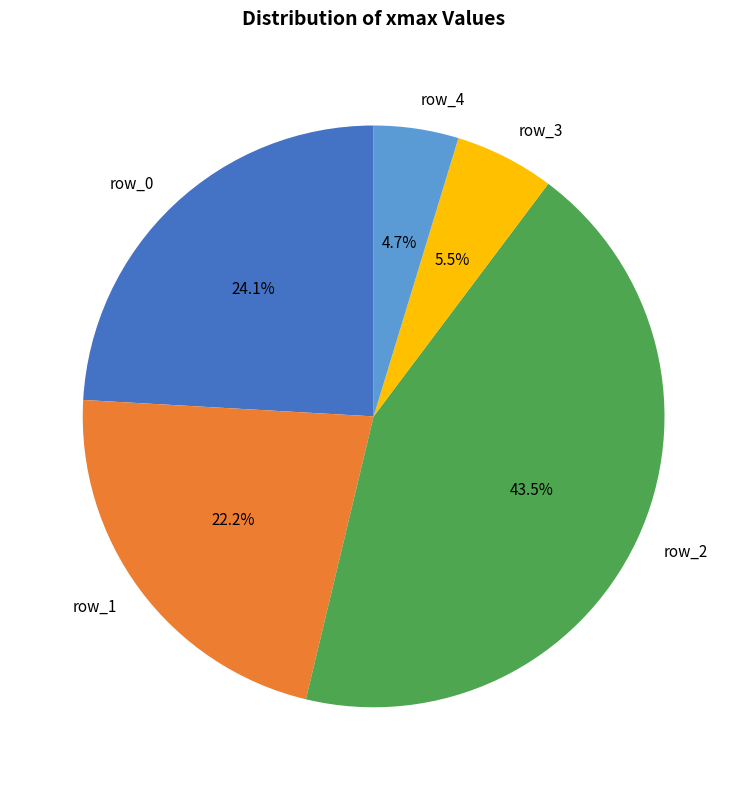

What percentage is the row_0 slice, to the nearest percent?

24%